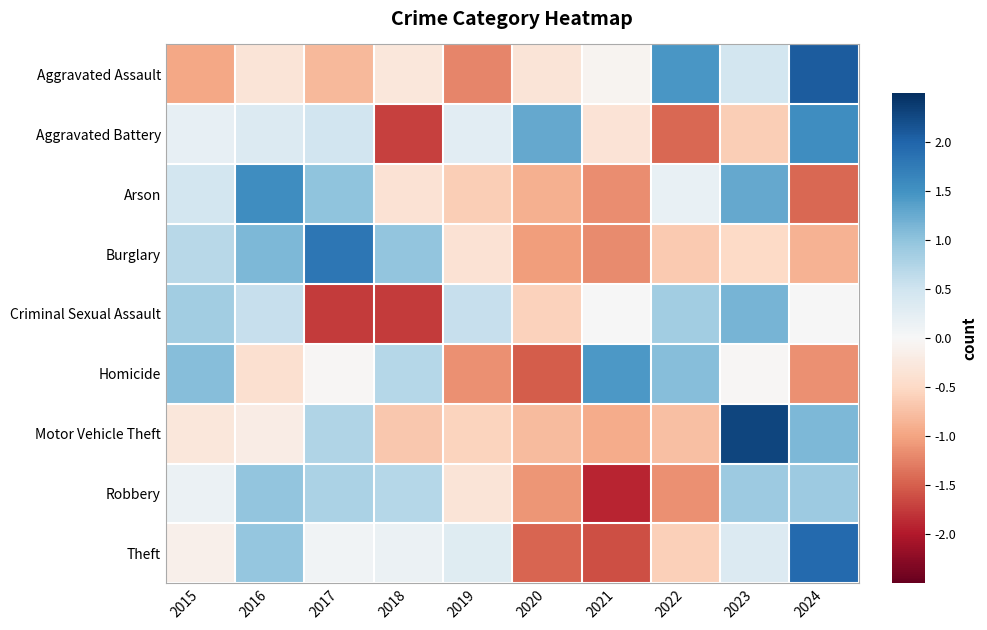

Which series has the largest range (max minus min)?

Theft